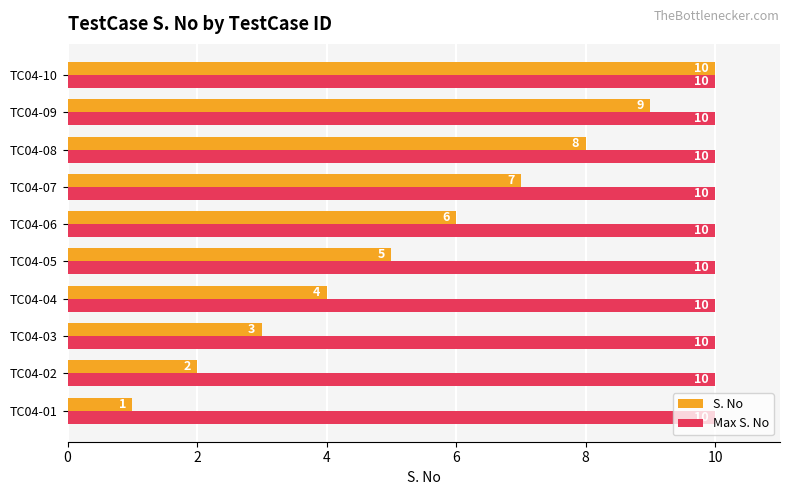

Which series changed the most between TC04-02 and TC04-09?

S. No